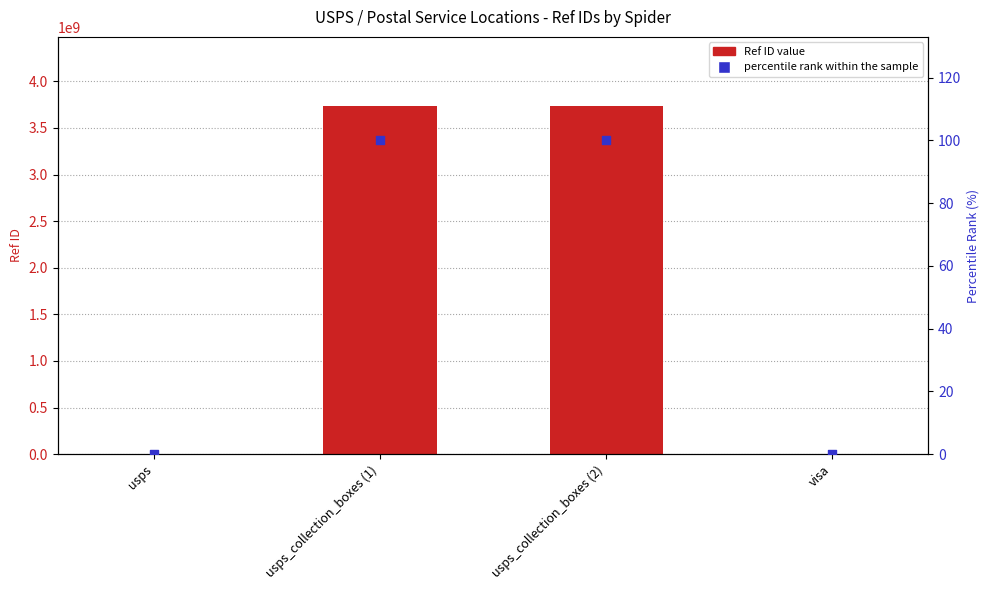

What is the total value across all series at usps_collection_boxes (2)?

3730600102.0